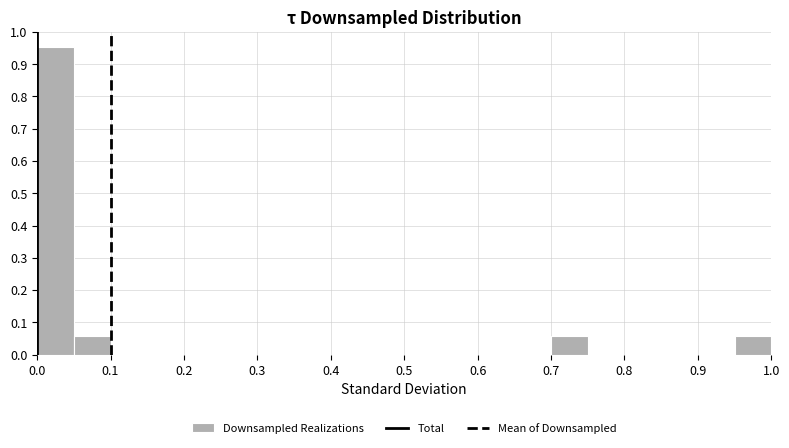

Reading left to right, list every bar in this chart as the range it spans on the x-axis followed by its height. The values are not printed on the chart, so give them approximately, as read against the axis.

0.00 to 0.05: 0.95
0.05 to 0.10: 0.06
0.10 to 0.15: 0
0.15 to 0.20: 0
0.20 to 0.25: 0
0.25 to 0.30: 0
0.30 to 0.35: 0
0.35 to 0.40: 0
0.40 to 0.45: 0
0.45 to 0.50: 0
0.50 to 0.55: 0
0.55 to 0.60: 0
0.60 to 0.65: 0
0.65 to 0.70: 0
0.70 to 0.75: 0.06
0.75 to 0.80: 0
0.80 to 0.85: 0
0.85 to 0.90: 0
0.90 to 0.95: 0
0.95 to 1.00: 0.06